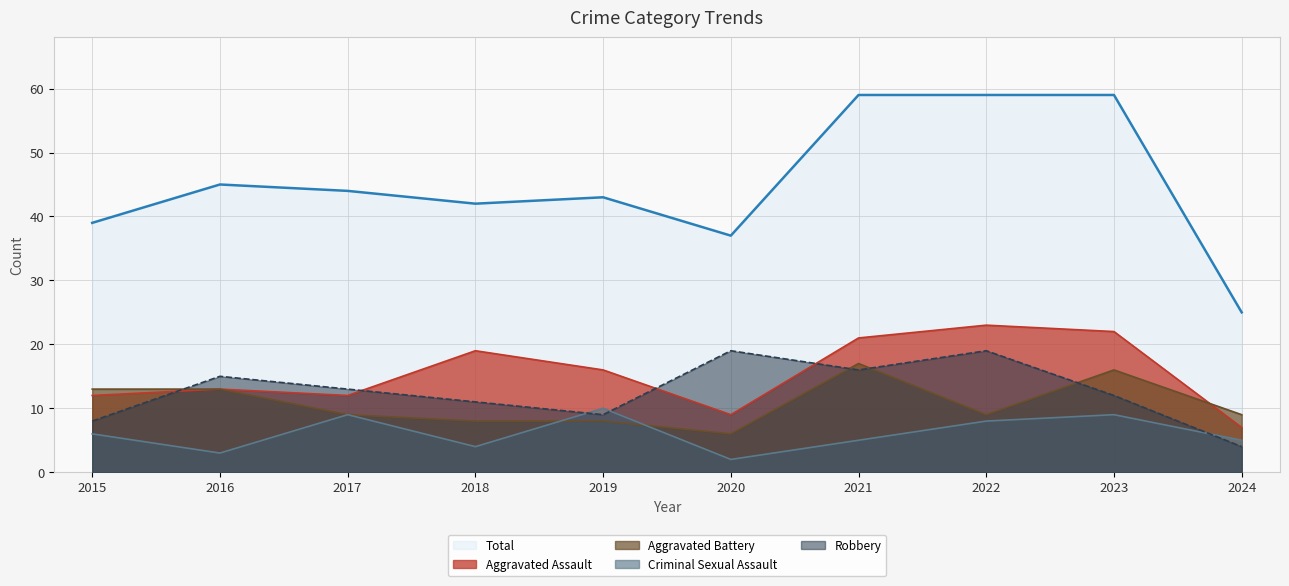

True or false: Aggravated Battery has a value of 2 at 2018.

False